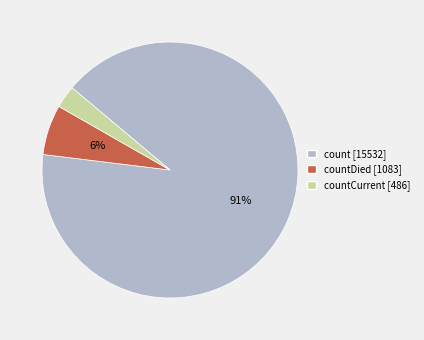

What is the largest slice in the pie chart?

count [15532]